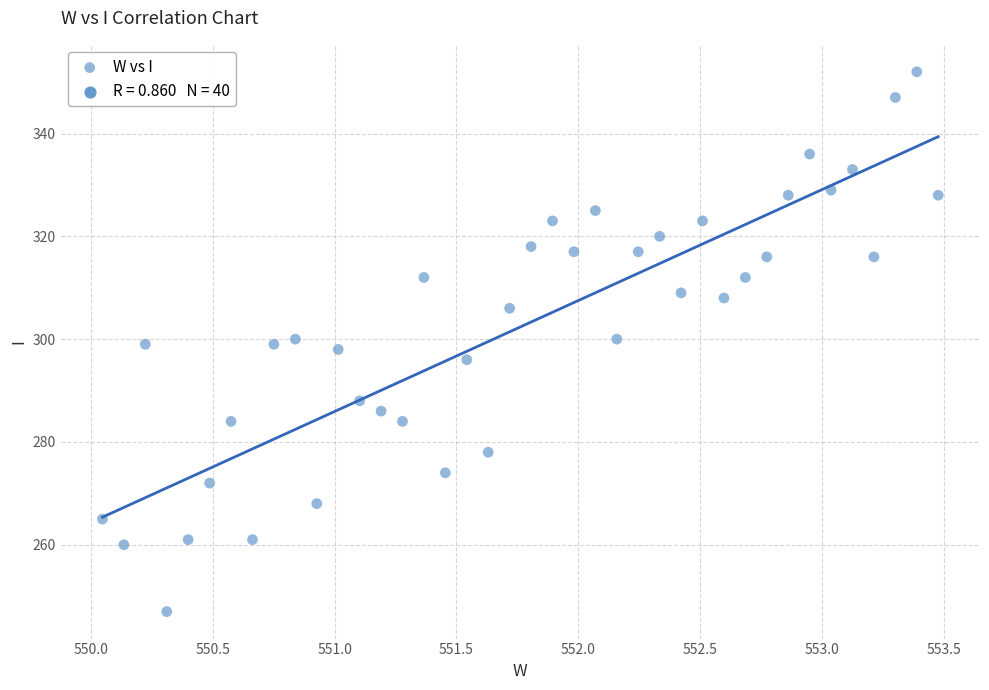

What is the range of Y values (max minus min)?

105